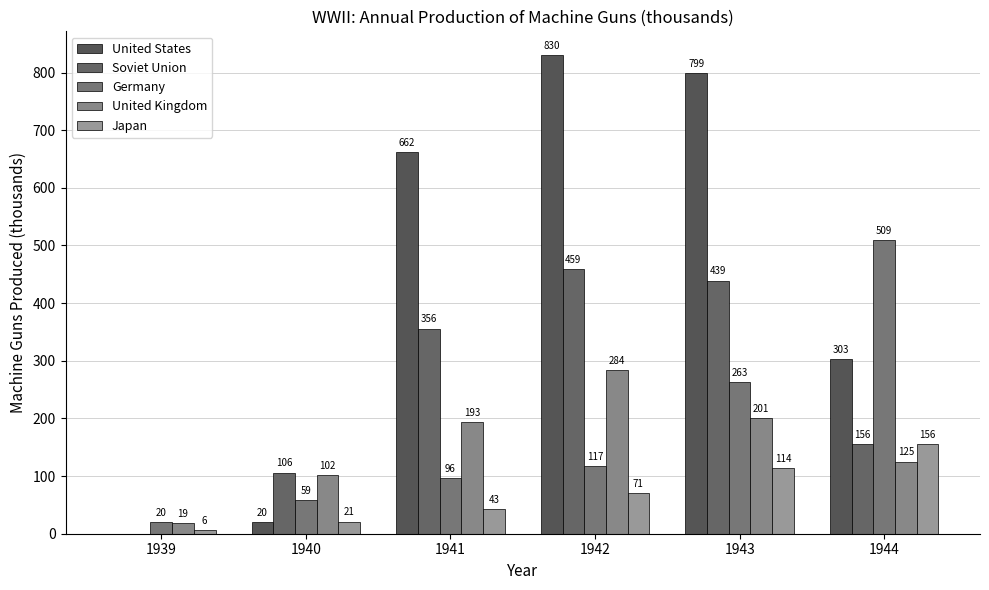

Which series has the widest spread of values?

United States